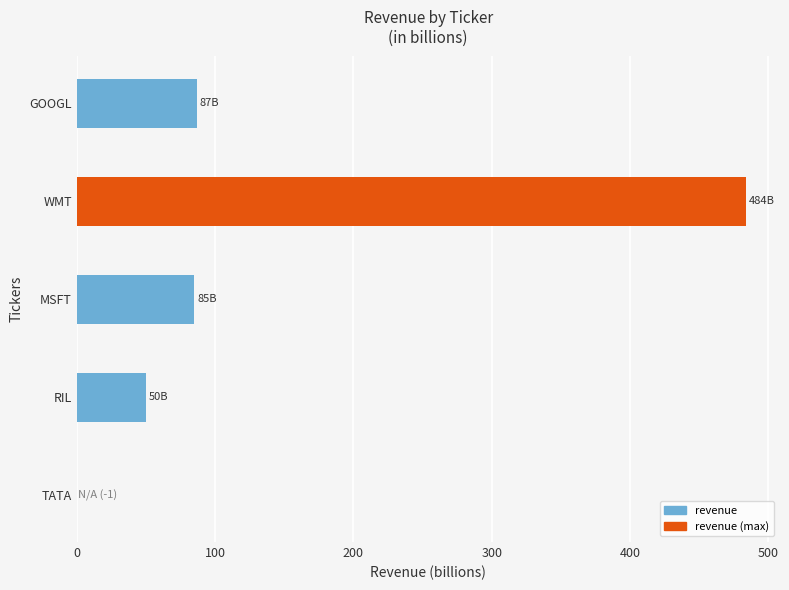

What is the sum of all values?

706